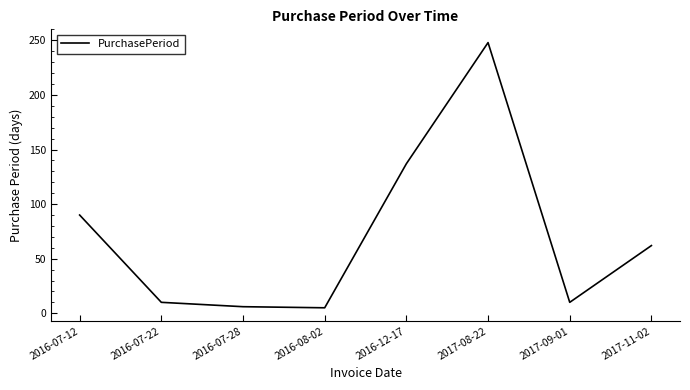

Between 2016-07-12 and 2017-09-01, which is larger?

2016-07-12